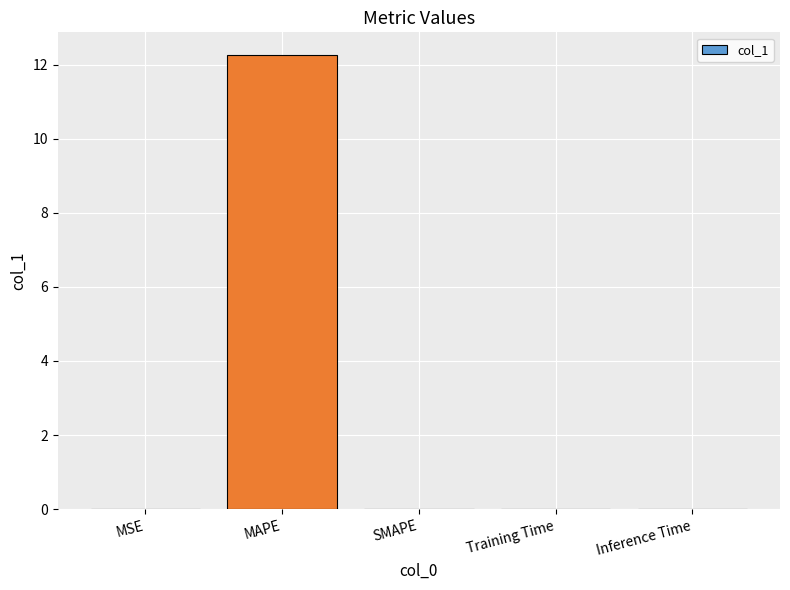

Which label corresponds to the largest value in the chart?

MAPE